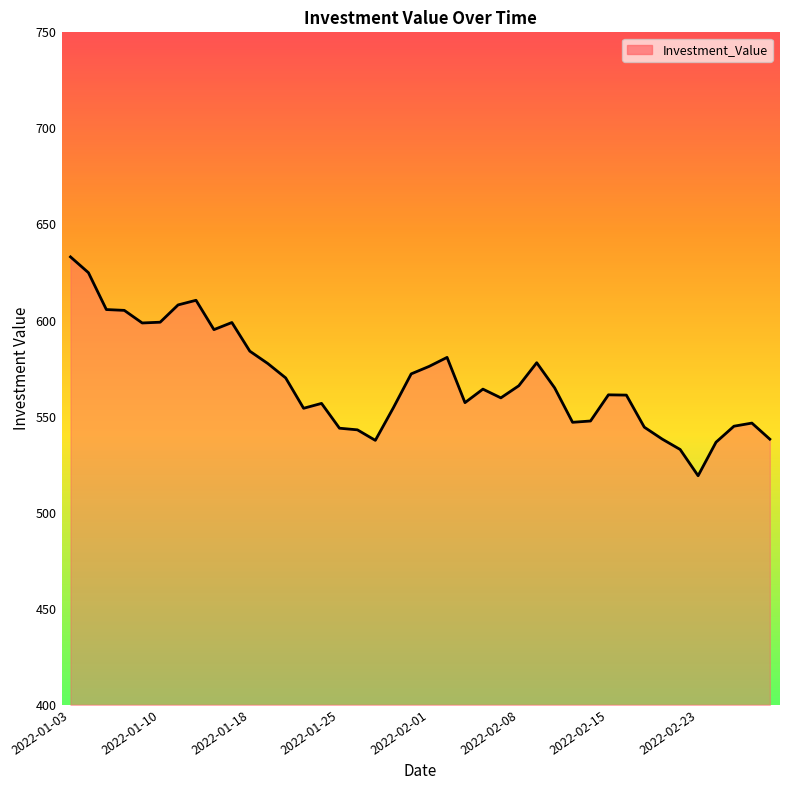

What is the average value?

568.5